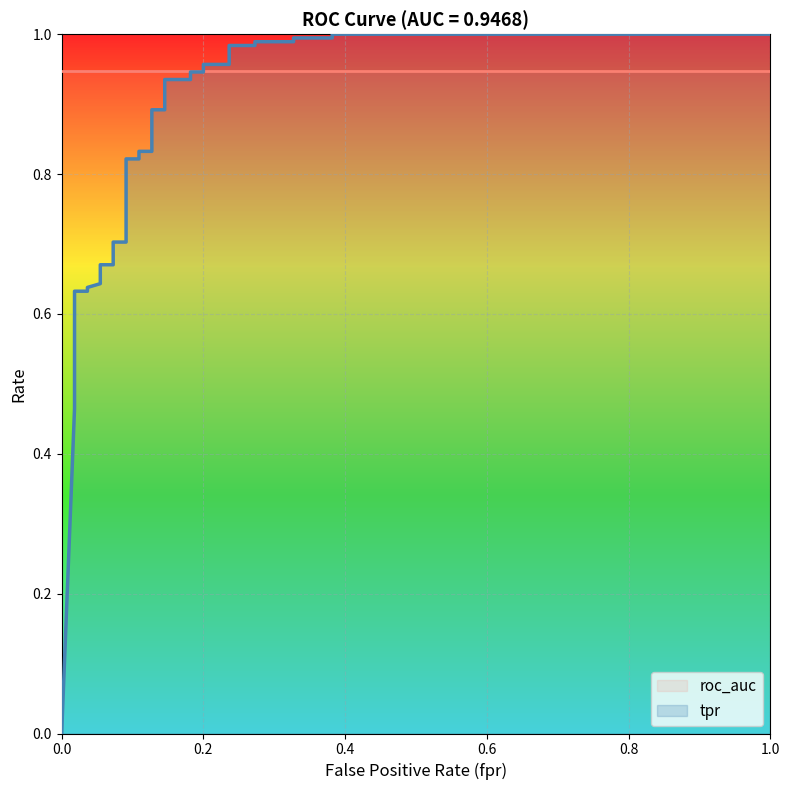

What is the value of the 25th point from the left?

0.9